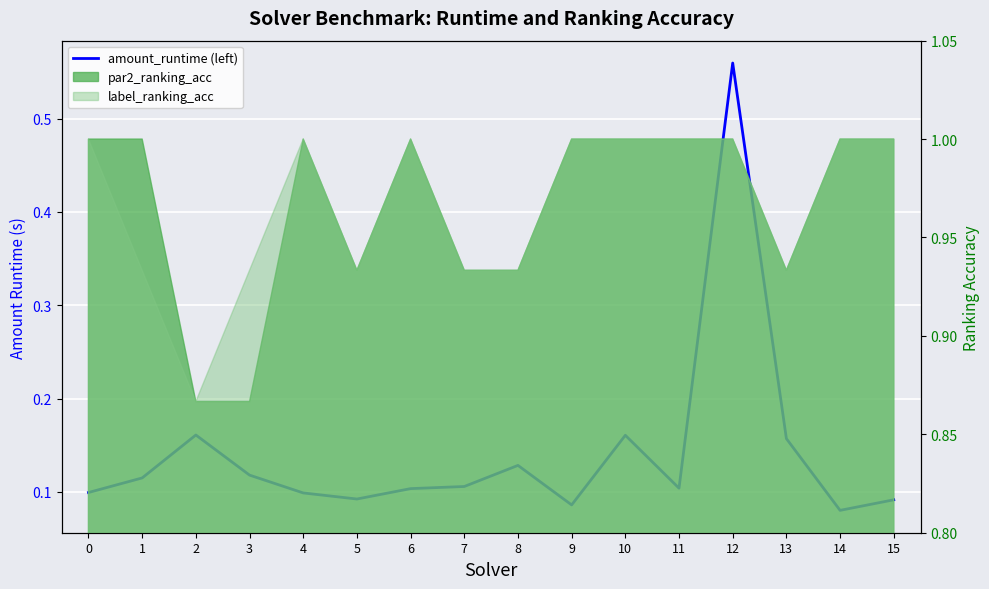

Where is the data nearest to the value 0?

14